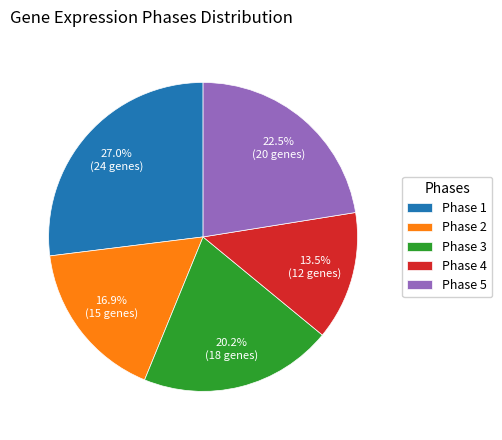

Count the number of slices in the pie.

5